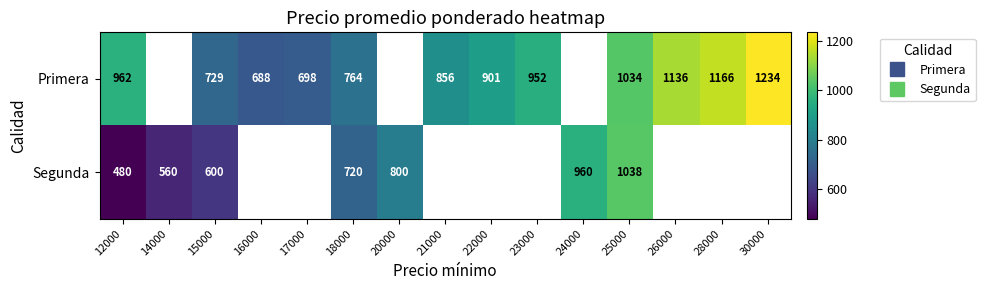

How many data points does each series have?

15